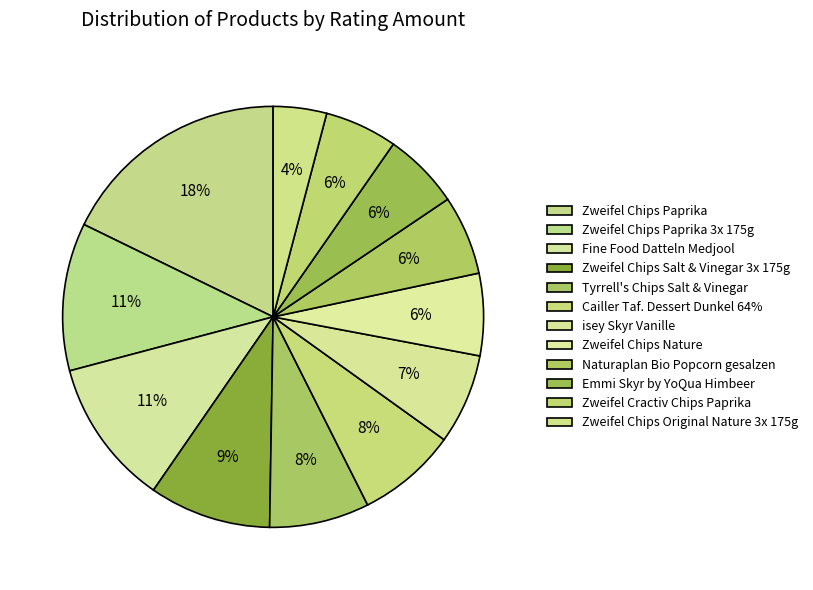

How many segments does this pie chart have?

12